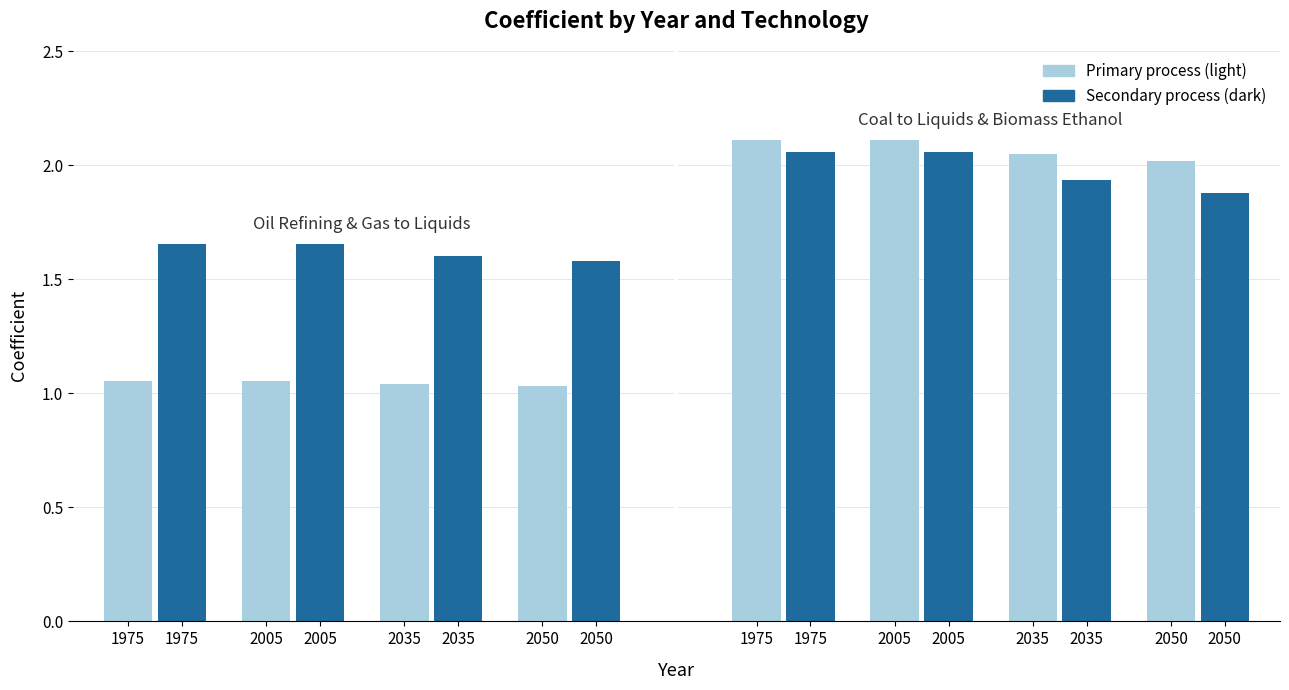

What is the sum of the gas to liquids values at 1975 and 2035?

3.3